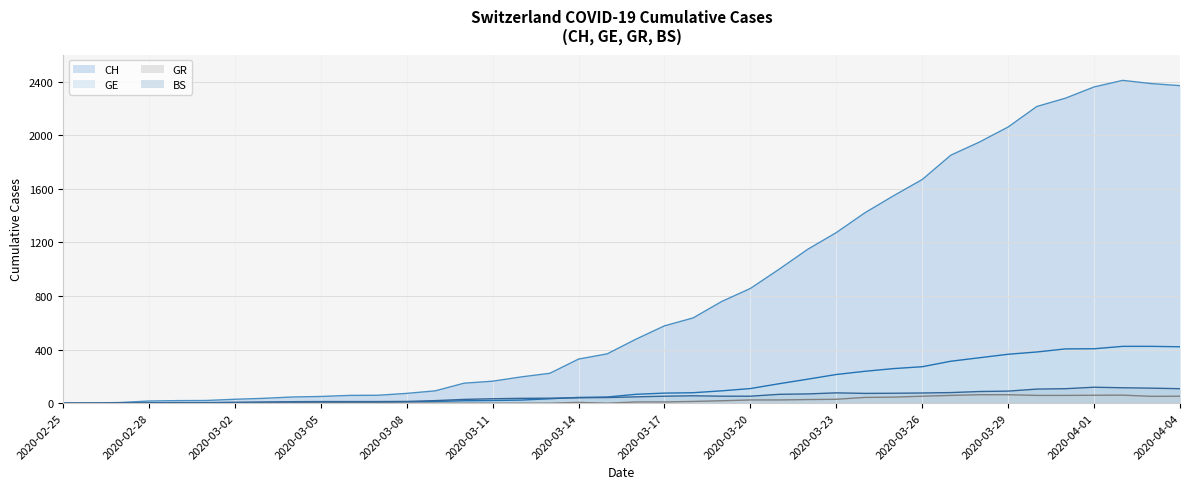

In BS, how many points are higher than both neighbors (excluding endpoints)?

3